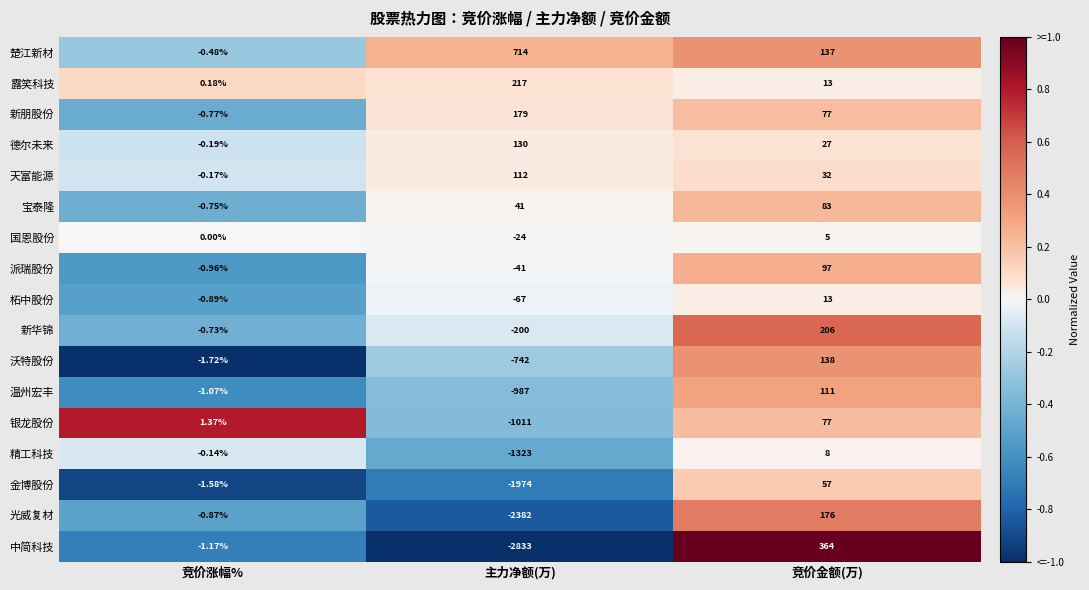

Rank the series by their maximum value, from lowest to highest.

国恩股份, 精工科技, 柘中股份, 金博股份, 银龙股份, 宝泰隆, 派瑞股份, 温州宏丰, 天富能源, 德尔未来, 沃特股份, 光威复材, 新朋股份, 新华锦, 露笑科技, 中简科技, 楚江新材